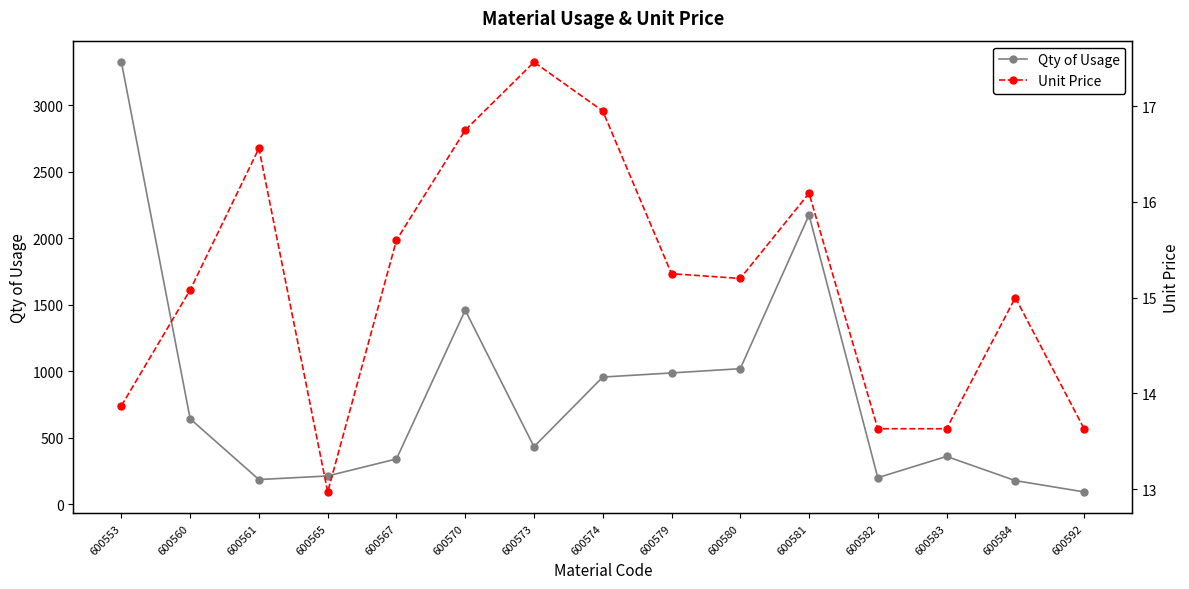

What is the difference between the highest and lowest values at 600570?

1443.2